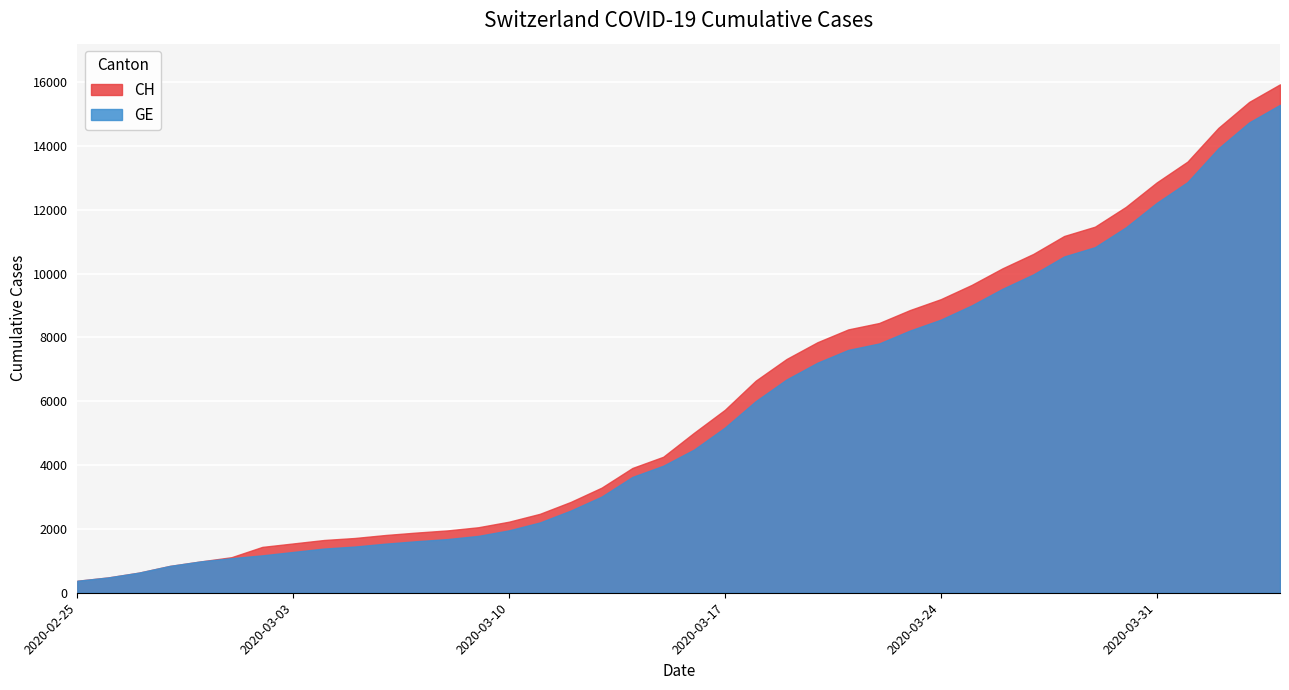

True or false: GE and CH intersect in this chart.

False